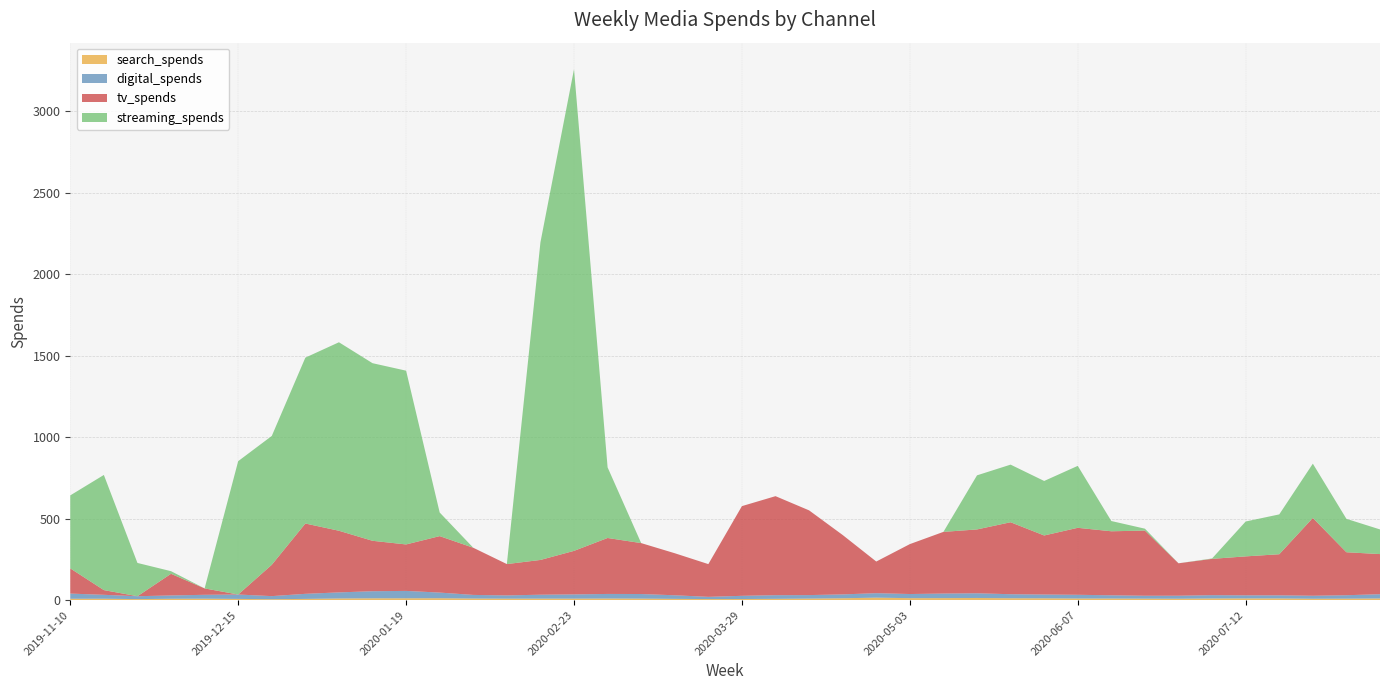

Reading left to right, what are all the values shown in this chart?

search_spends: 8.6	8.8	6.6	8.7	9.1	7.8	5.8	7.8	10.4	11.5	11.6	12.0	10.1	9.3	9.6	9.4	10.2	9.6	8.0	6.7	7.0	8.2	9.7	11.7	15.4	12.4	12.6	13.4	11.9	11.5	10.2	10.2	9.5	9.0	10.7	10.8	10.8	8.8	9.3	10.6
digital_spends: 31.8	24.0	17.7	20.3	23.8	26.9	19.0	31.1	37.3	43.4	45.2	34.5	22.2	19.9	23.9	25.9	28.0	28.1	22.0	13.6	19.6	22.4	21.5	23.7	27.5	25.3	28.0	28.8	24.7	23.2	22.8	19.7	17.7	18.4	20.0	18.9	18.9	18.3	21.1	26.0
tv_spends: 154.7	28.9	0.0	132.8	39.2	0.0	192.2	431.5	378.2	309.5	285.1	346.5	289.4	192.2	213.3	267.2	343.4	312.4	258.0	200.9	550.4	607.5	519.8	364.4	194.1	306.3	378.4	391.7	441.6	362.3	411.0	392.9	399.8	199.0	222.8	239.0	252.2	477.4	263.7	246.2
streaming_spends: 447.8	706.6	204.2	16.1	0.0	818.3	790.6	1017.8	1156.5	1089.8	1066.2	144.8	0.0	0.0	1948.7	2955.3	433.3	0.0	0.0	0.0	0.0	0.0	0.0	0.0	0.0	0.0	0.0	331.9	353.5	334.4	380.1	62.8	11.7	0.0	2.5	214.0	244.5	333.1	205.0	151.3